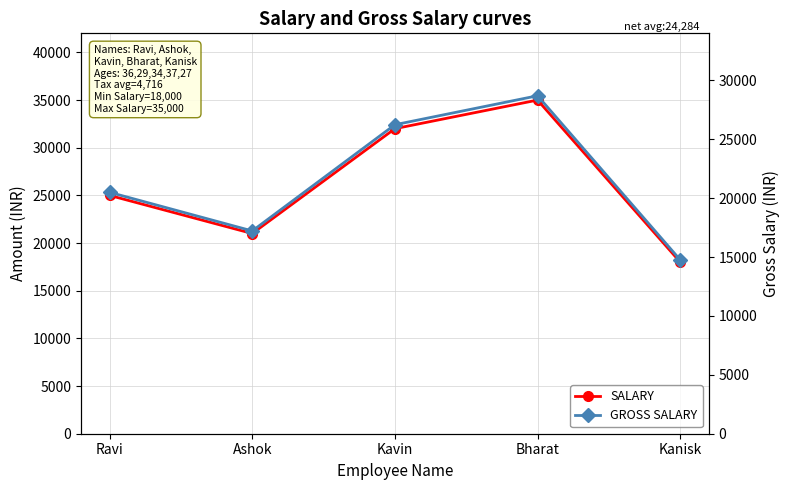

What is the maximum value for GROSS SALARY?

28700